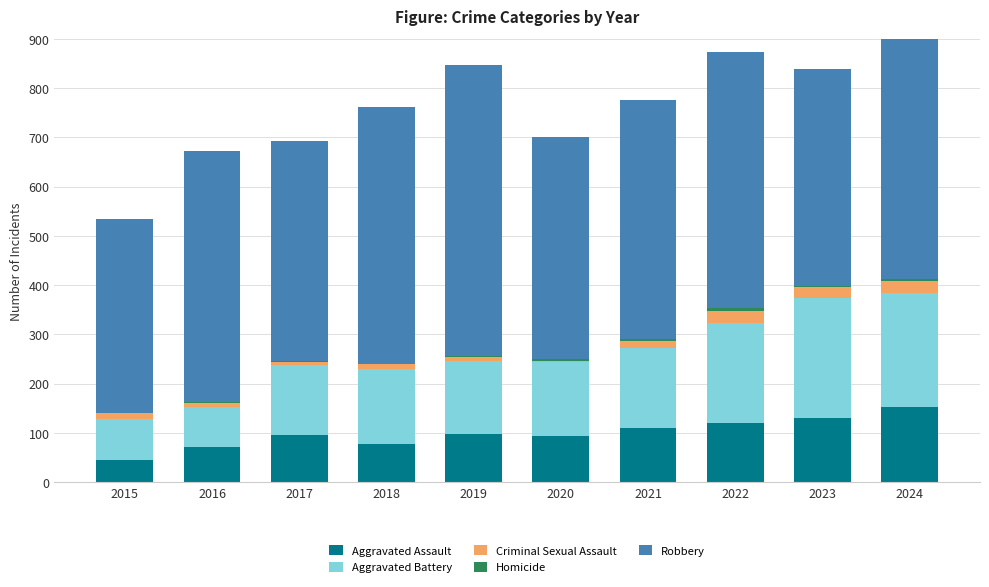

Reading left to right, list all the values displayed in this chart.

Aggravated Assault: 46	71	95	77	98	94	110	121	130	153
Aggravated Battery: 82	82	142	152	148	150	163	202	244	232
Criminal Sexual Assault: 12	8	8	11	8	3	14	24	22	24
Homicide: 0	1	1	1	2	3	4	6	2	4
Robbery: 395	510	446	520	591	450	484	521	440	543